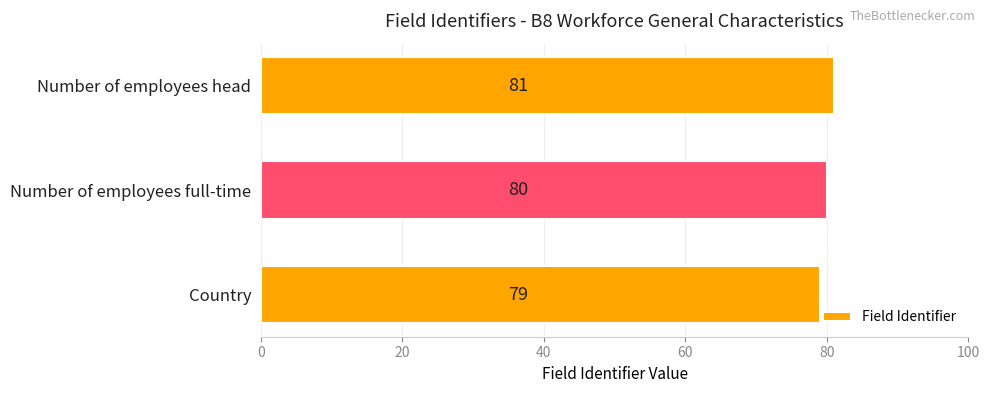

How many values are below 80?

1